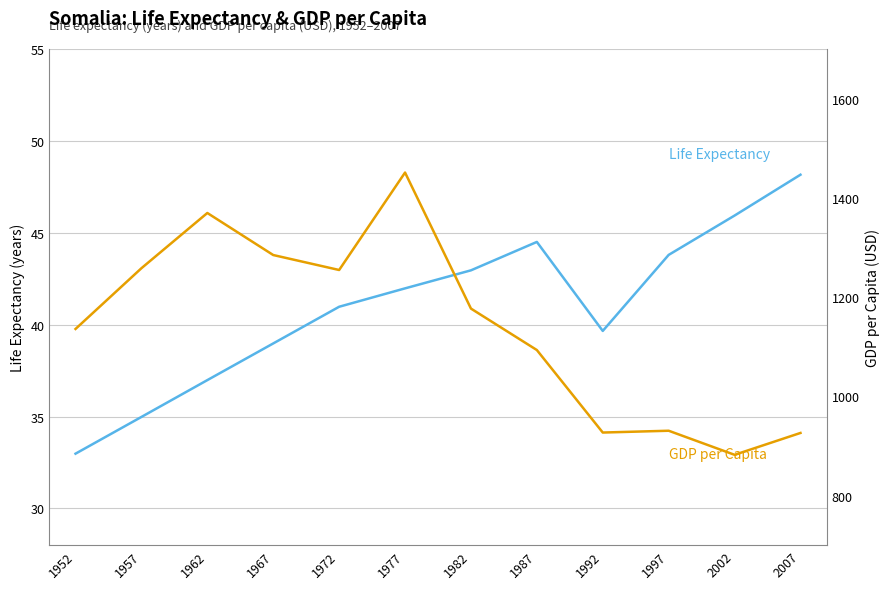

Which series has the largest total across all categories?

GDP per Capita